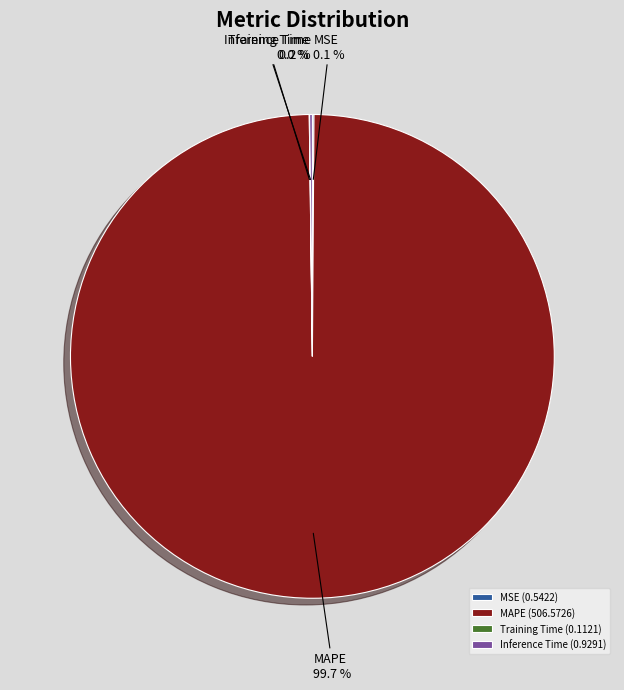

Is there a majority slice in this chart?

Yes